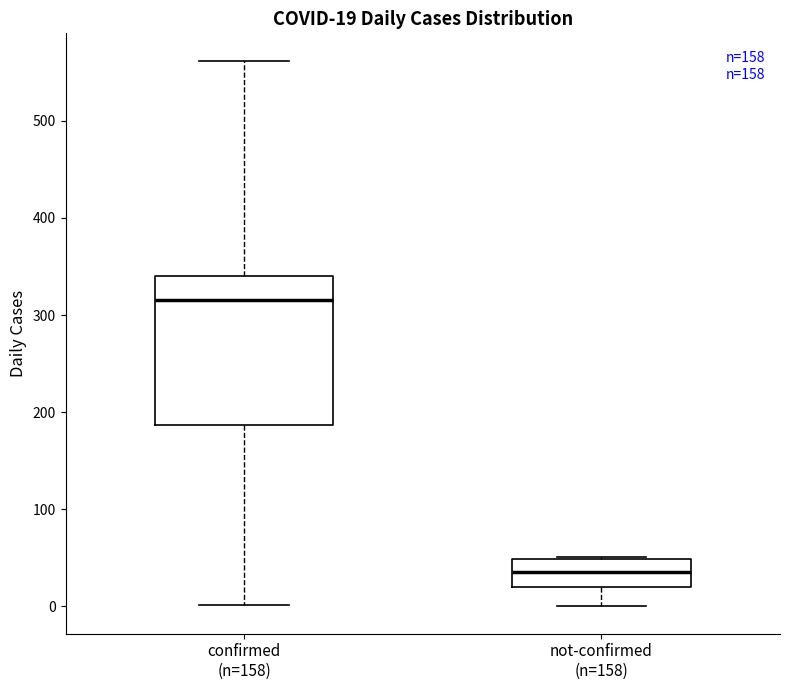

Comparing the boxes themselves (not the whiskers), which one is the tallest?

confirmed (n=158)